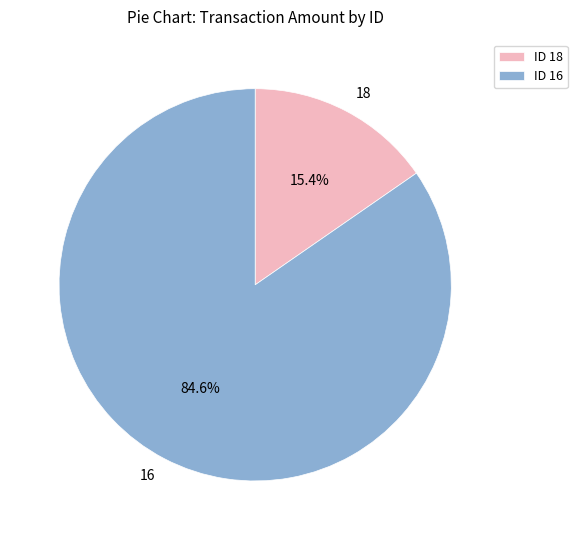

Which category has the smallest portion of the pie?

18